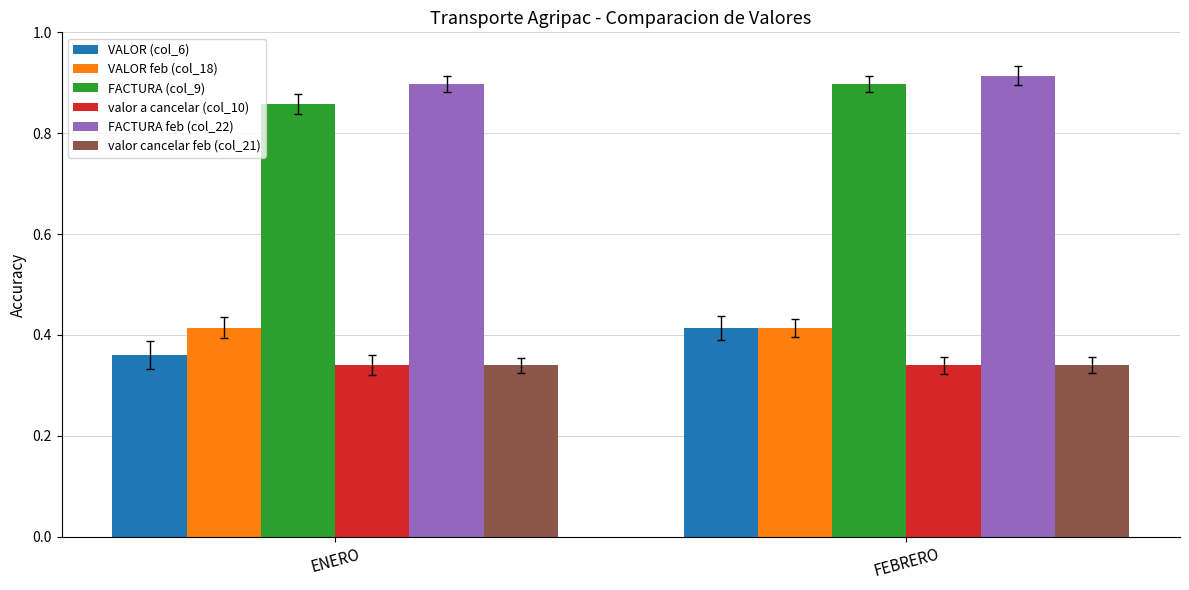

Which category has the lowest value in the VALOR (col_6) series?

ENERO